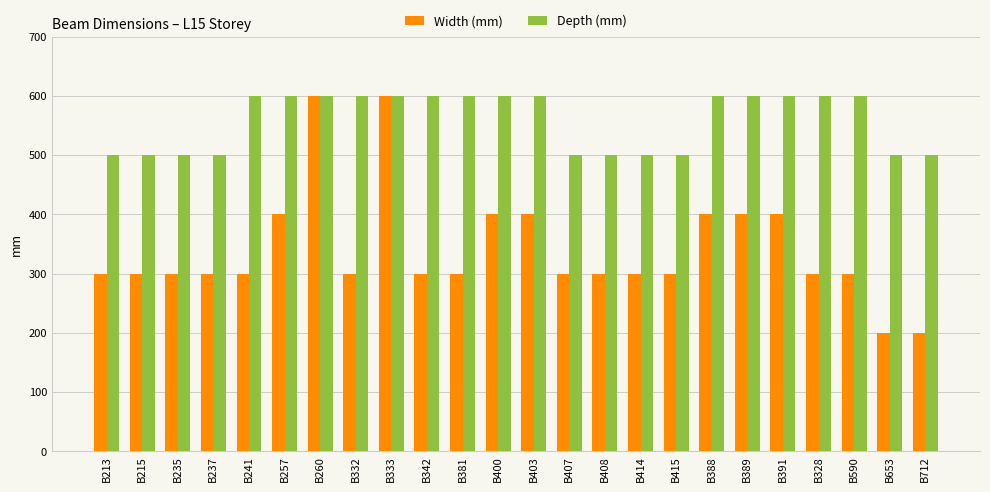

What is the average value of the Width (mm) series?

342